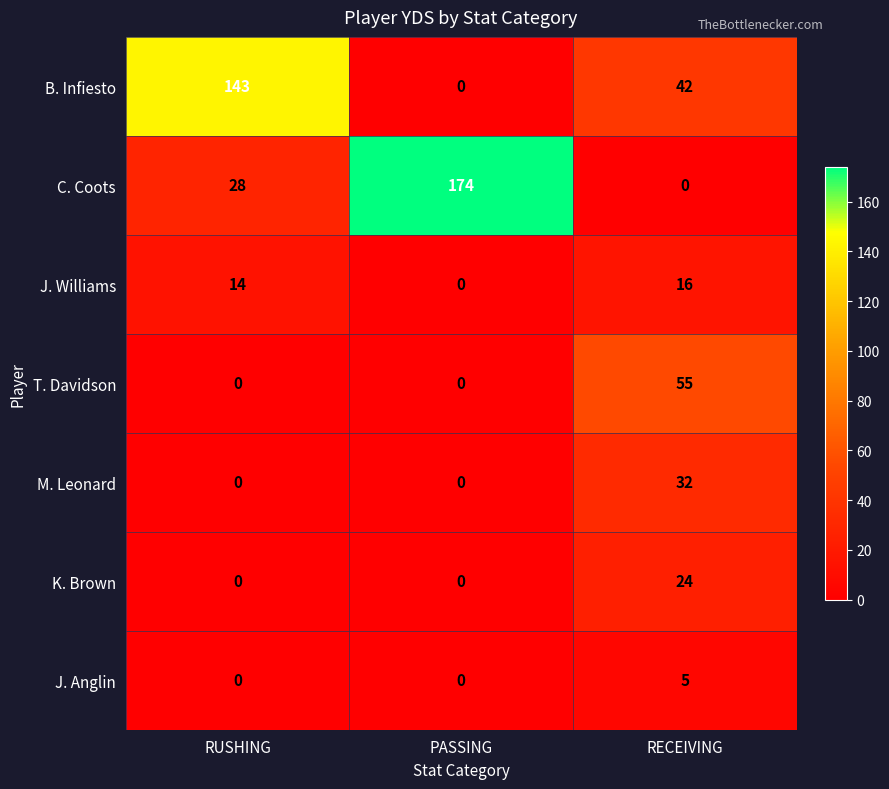

Which category has the highest value across all series?

PASSING